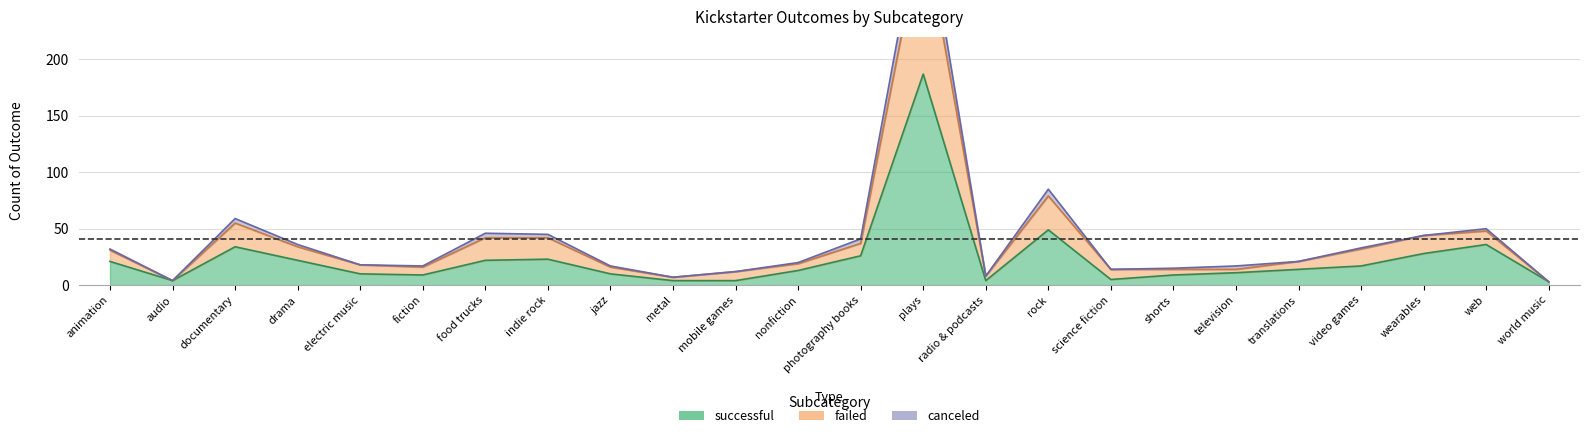

Which series has the largest range (max minus min)?

failed